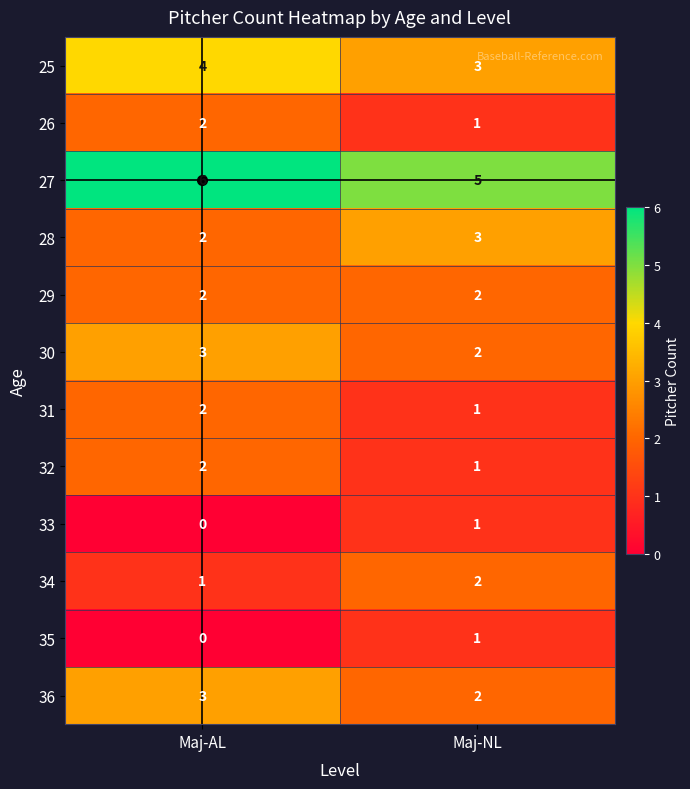

True or false: 26 has a value of 2 at Maj-AL.

True